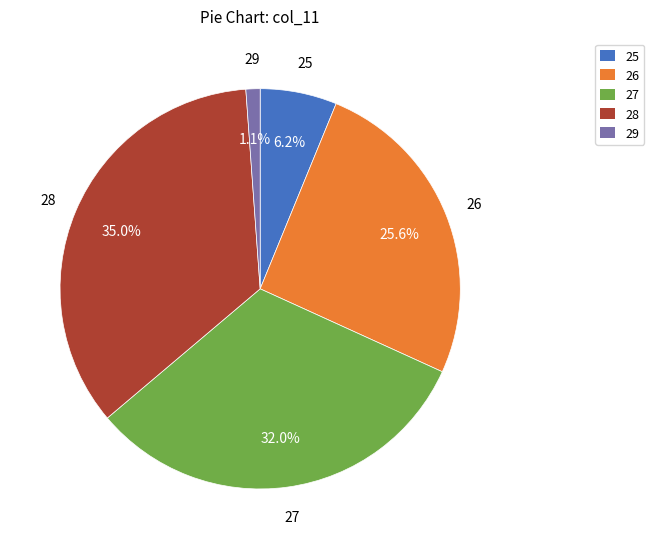

Which slice is the smallest?

29